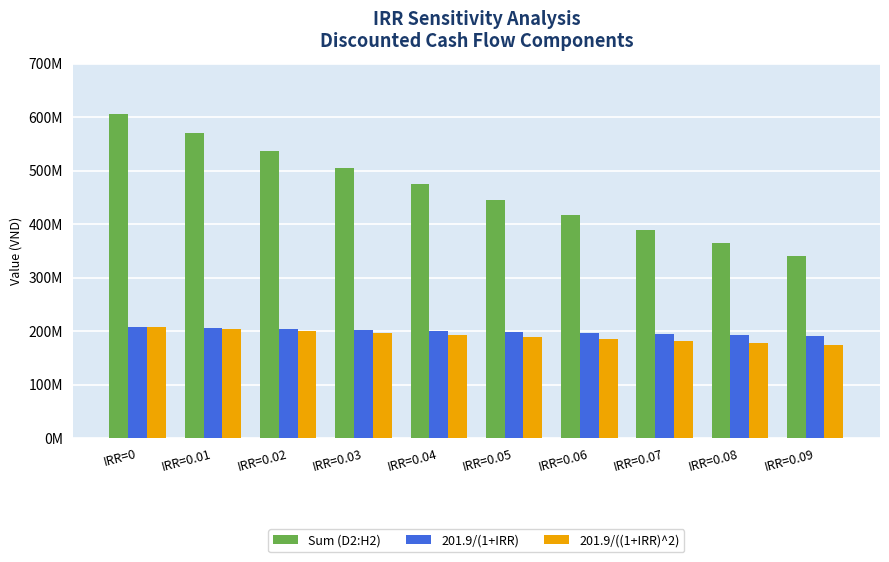

True or false: Sum (D2:H2) has a value of 535775315.0 at IRR=0.09.

False